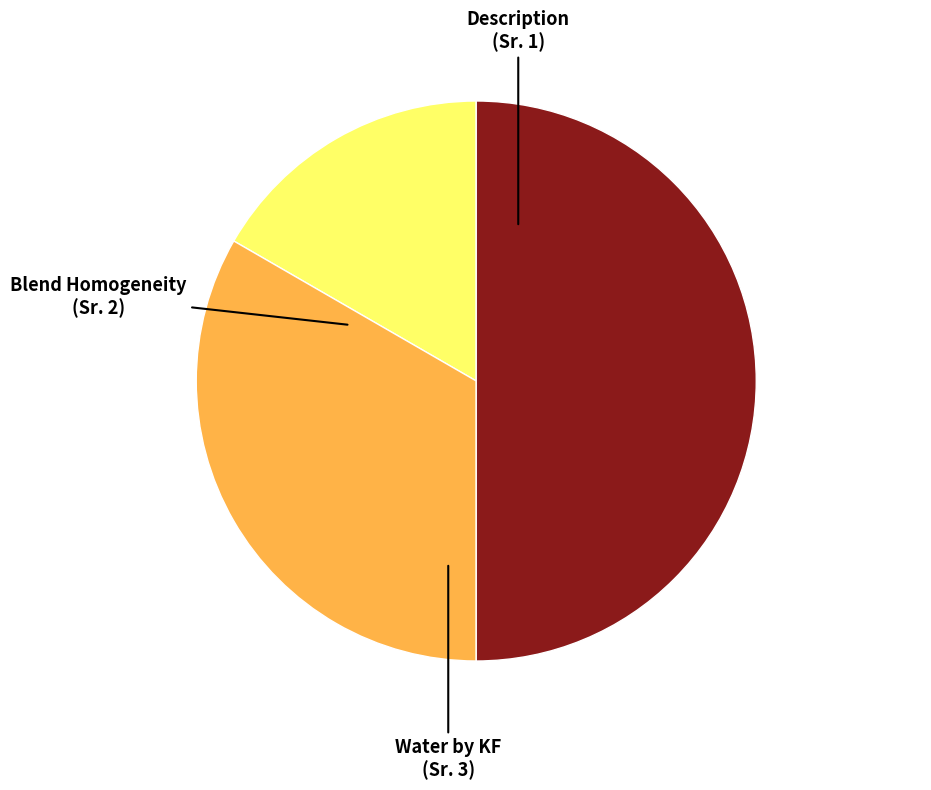

Is Blend Homogeneity the majority of the pie?

No